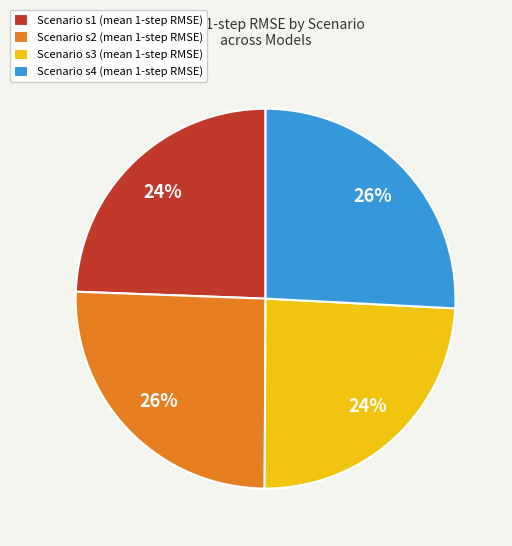

How many segments does this pie chart have?

4